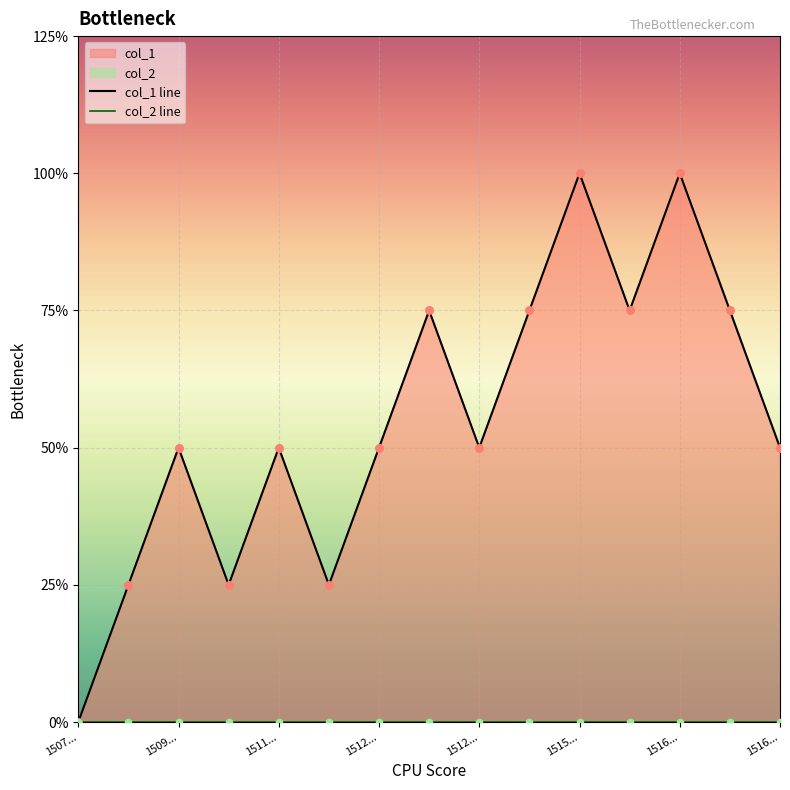

Which series contains the highest Y value?

col_1 line